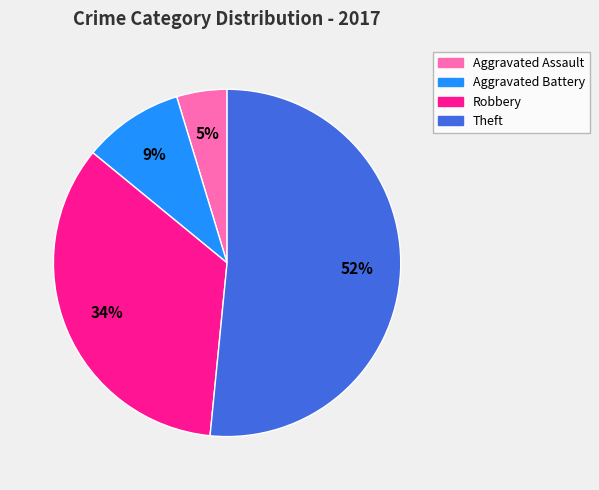

Does Theft account for over 50% of the chart?

Yes